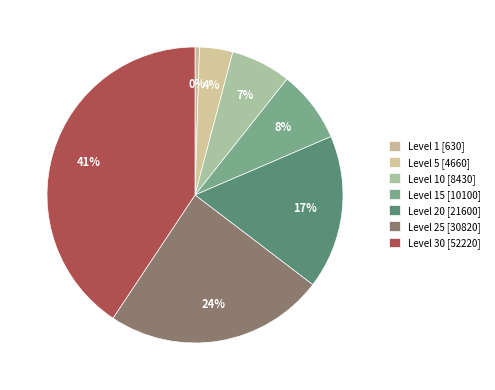

To the nearest percent, what is the difference between the largest and smallest slice percentages?

40%